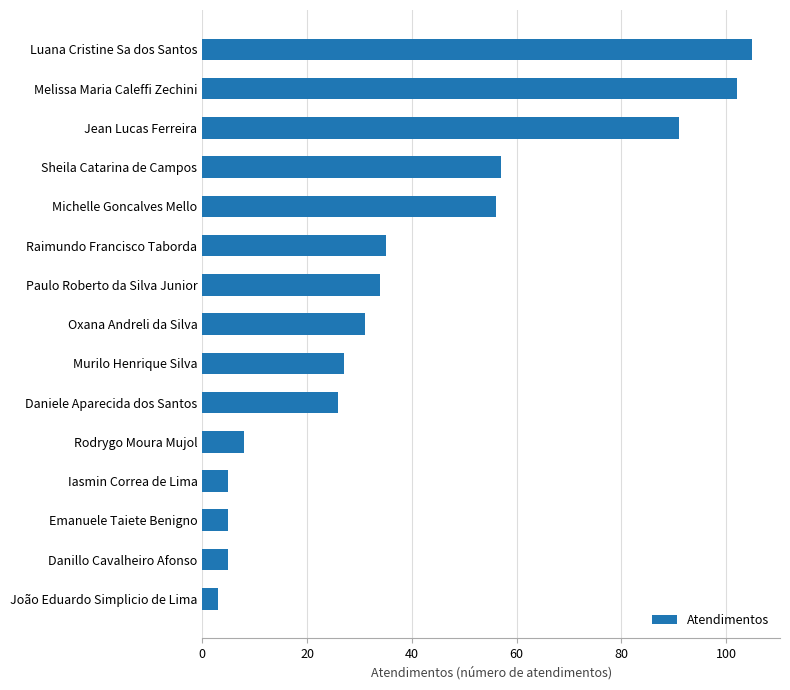

What is the average value?

39